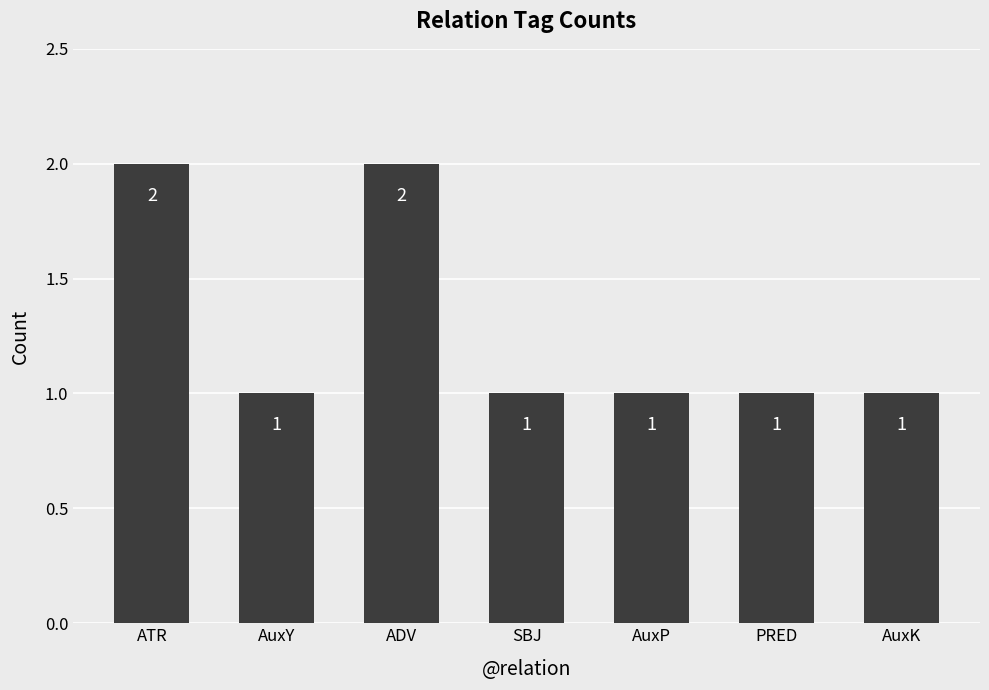

The chart shows a value of 0 at PRED. True or false?

False